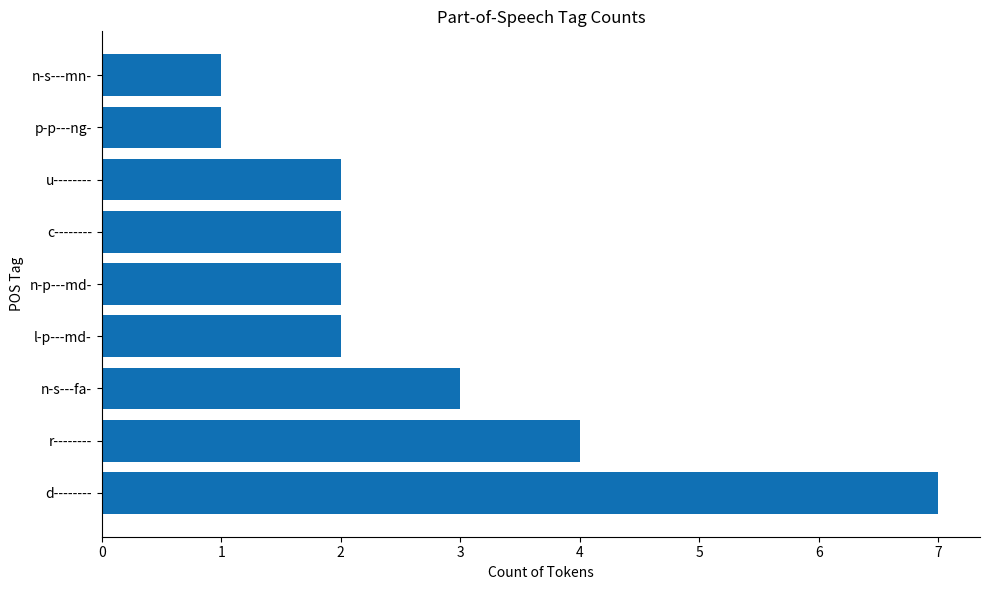

How many values are between 2 and 3?

5